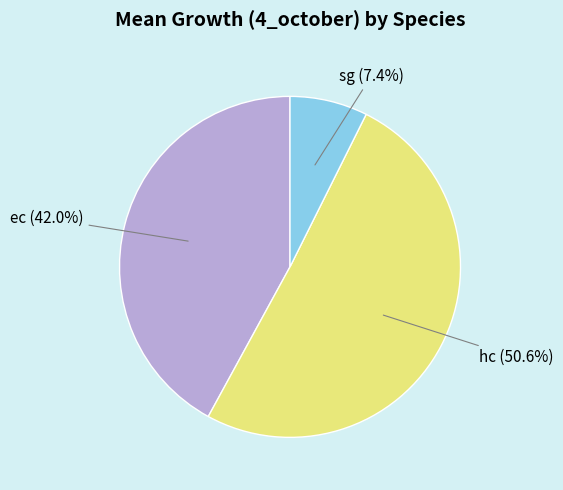

How many slices are in this pie chart?

3